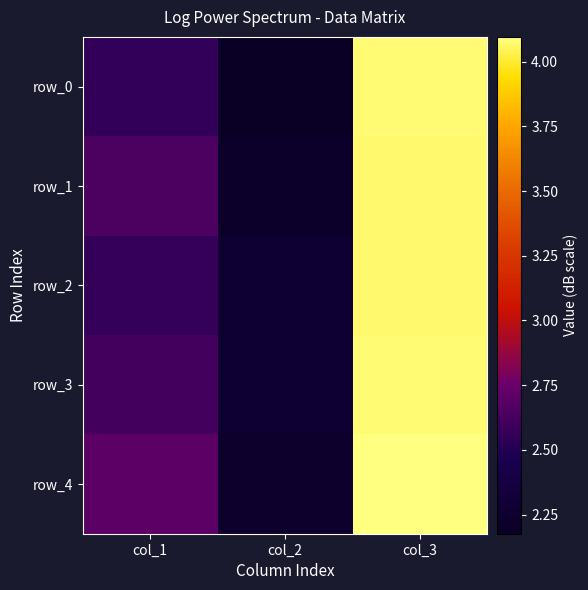

The row_0 series shows 4.1 at col_3. True or false?

True